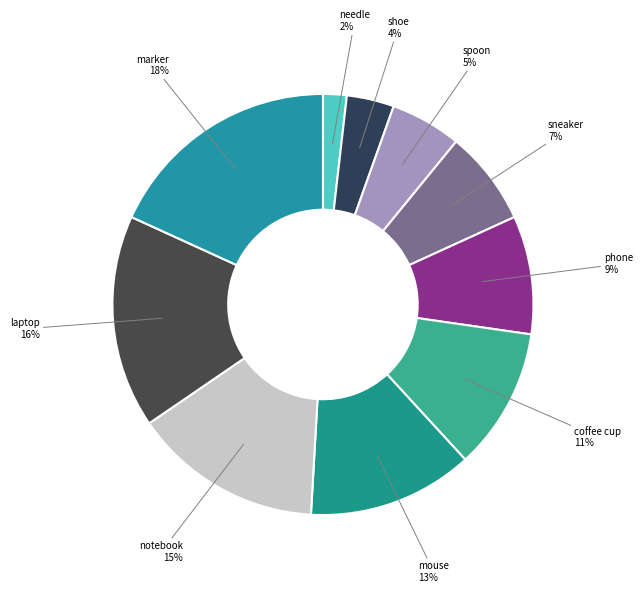

How many slices are in this pie chart?

10